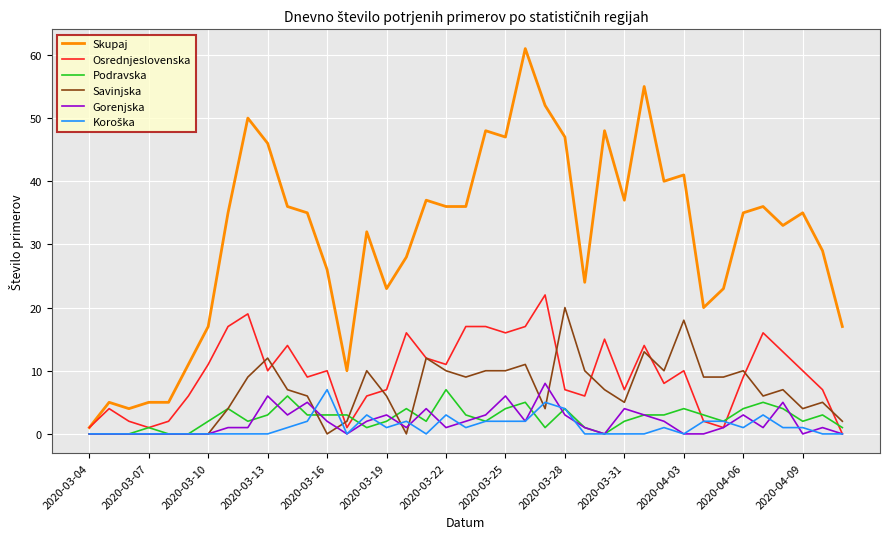

Which series has the largest range (max minus min)?

Skupaj